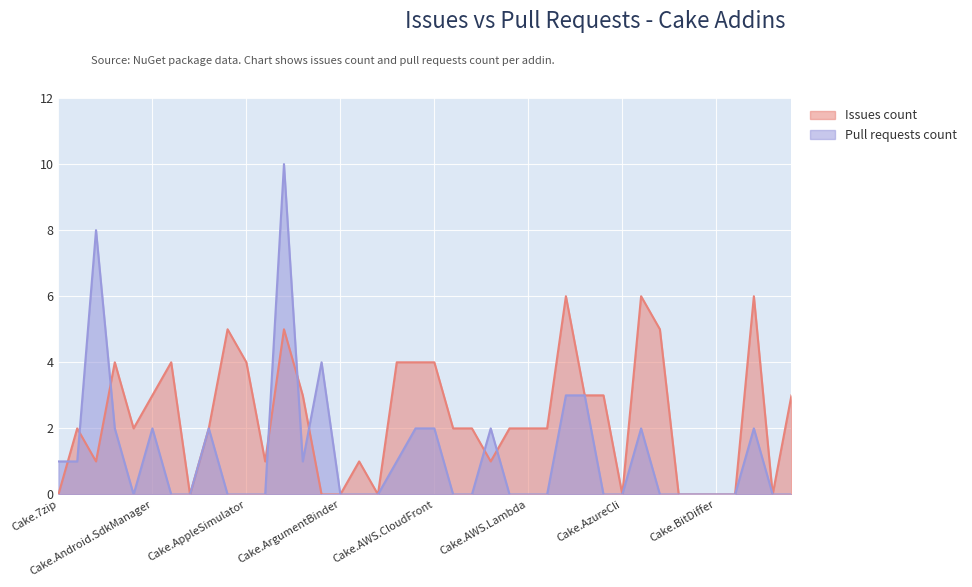

Which series changed the most between Cake.ApiReference.Uploader and Cake.AzureCli?

Issues count